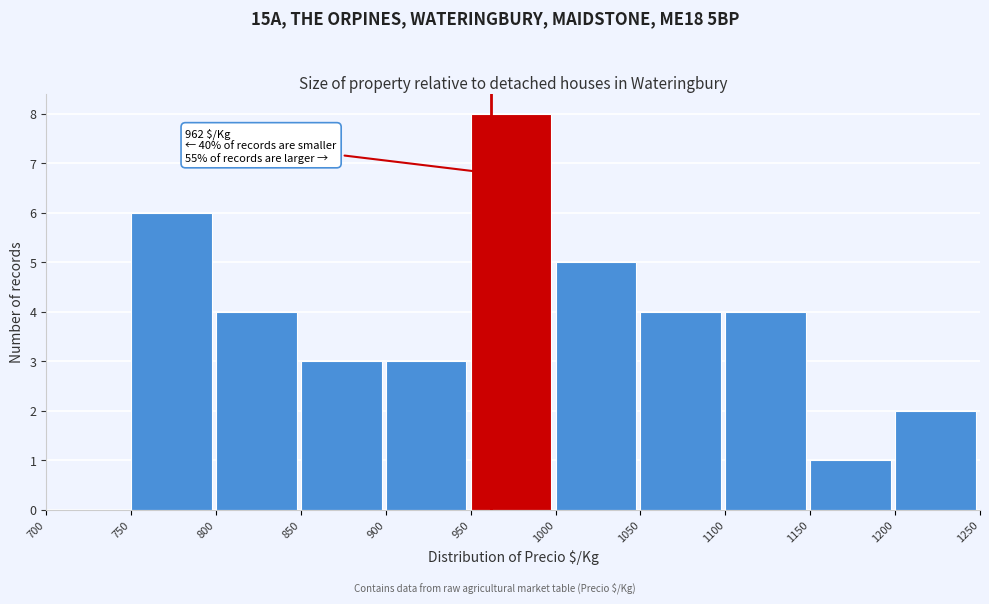

Which range on the x-axis has the tallest bar?

950 to 1000